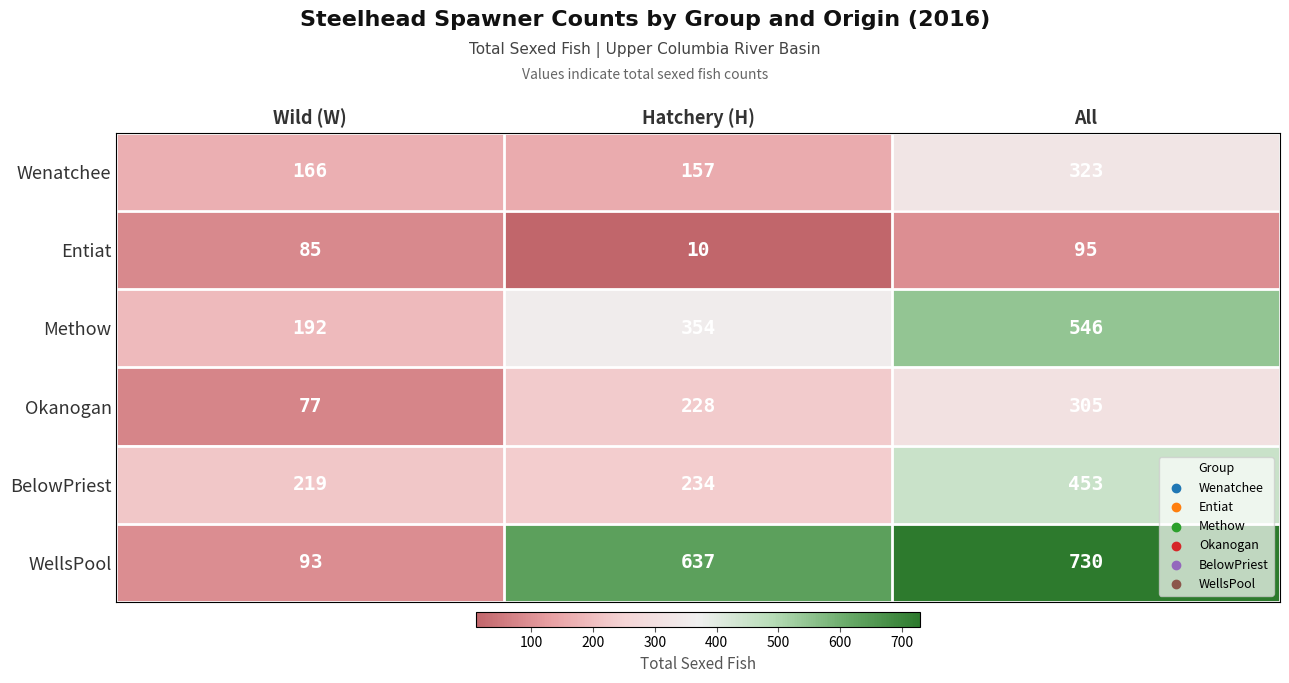

What value does the BelowPriest series have at Wild (W), to the nearest 50?

200